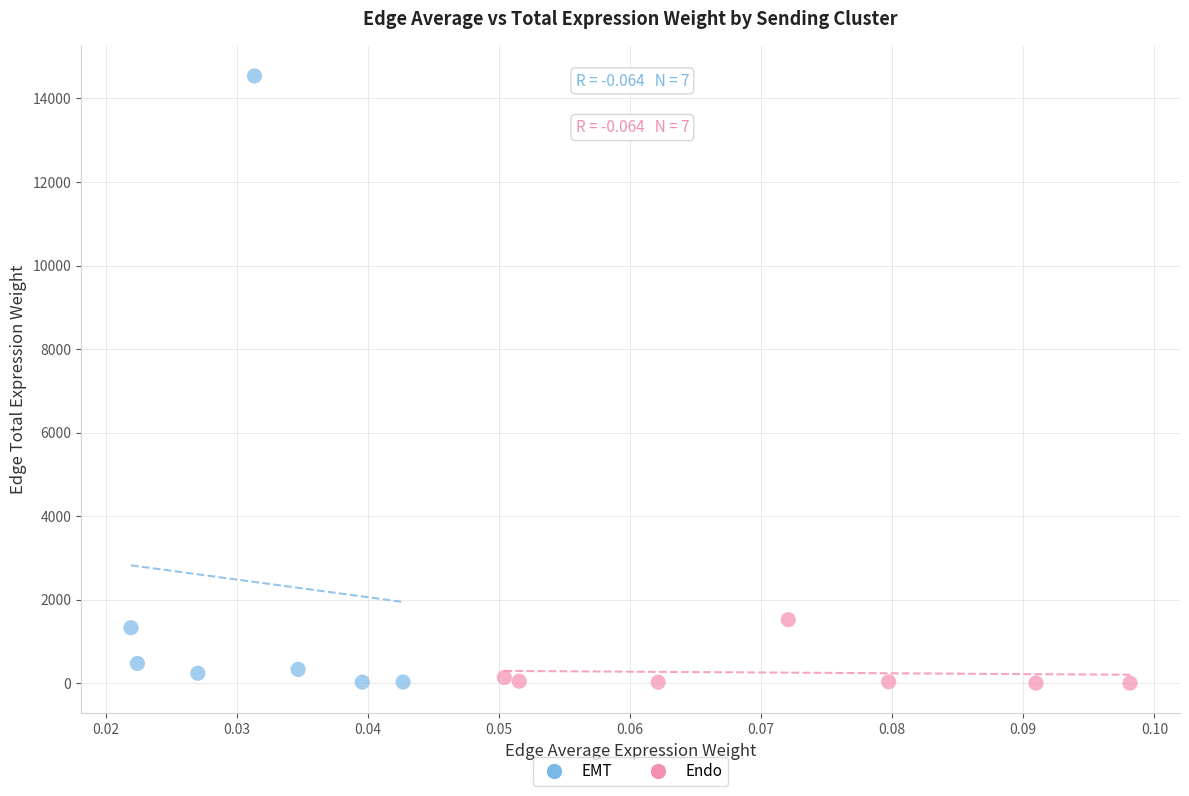

Which series has the largest Y range (max minus min)?

EMT